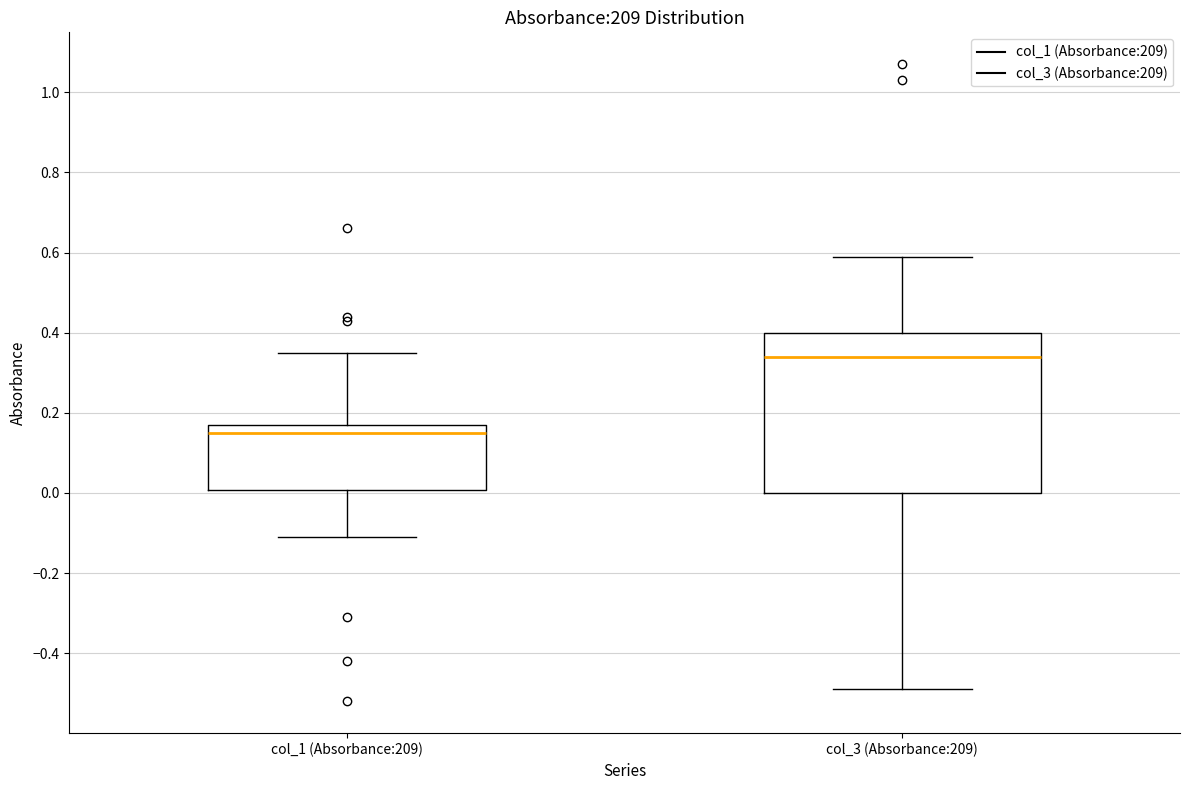

Comparing the boxes themselves (not the whiskers), which one is the tallest?

col_3 (Absorbance:209)